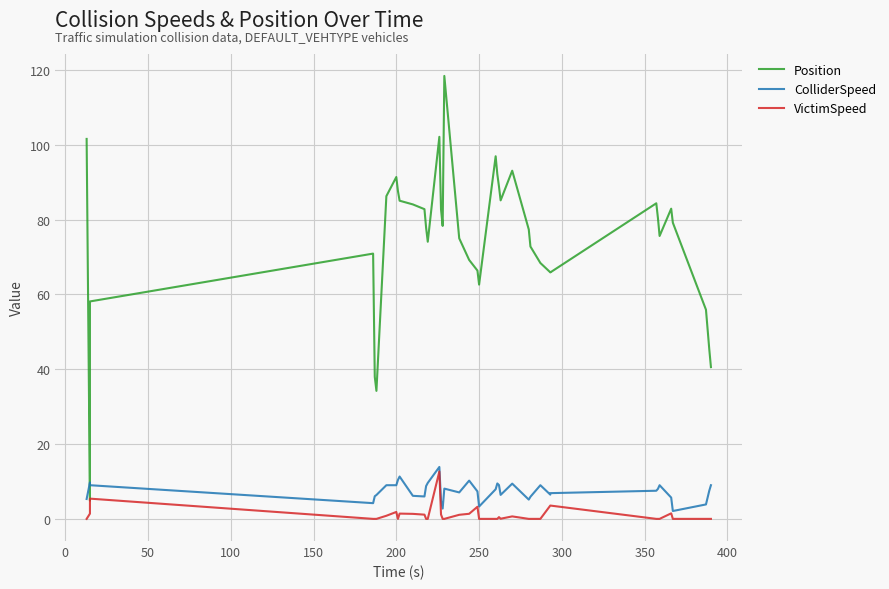

How many lines are shown in the chart?

3